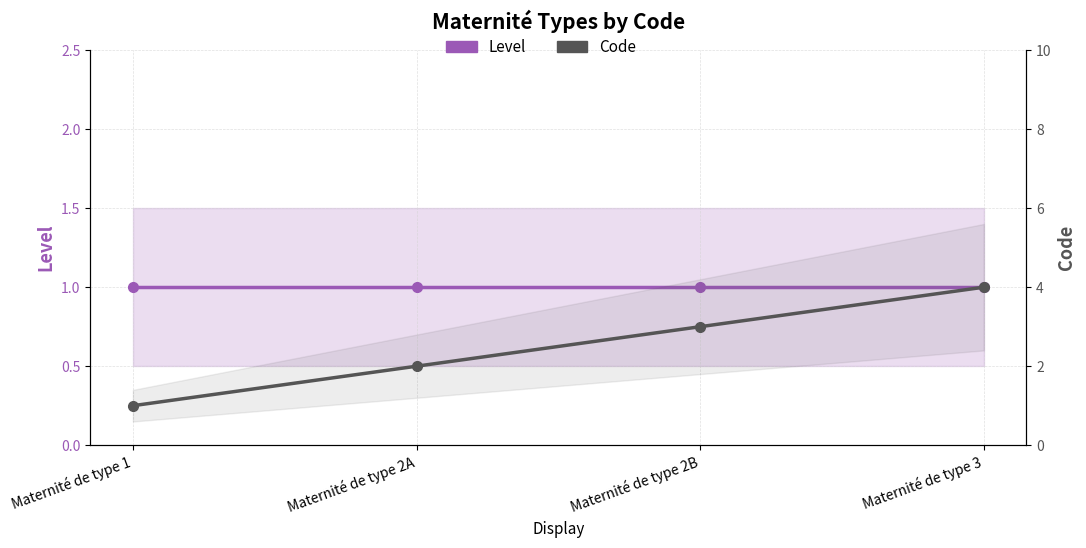

True or false: Level has a value of 0 at Maternité de type 2A.

False